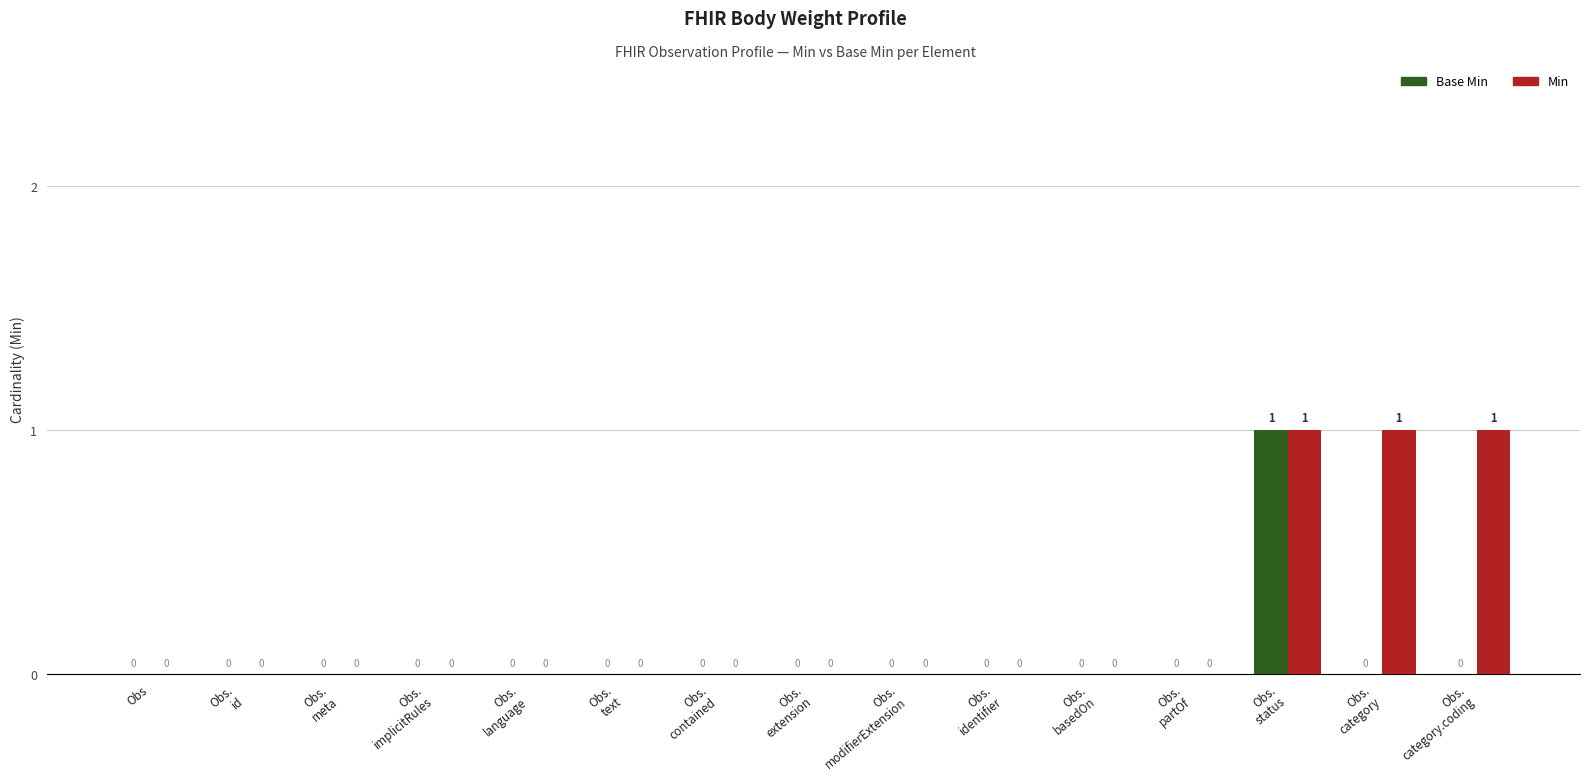

Reading left to right, what are all the values shown in this chart?

Base Min: 0	0	0	0	0	0	0	0	0	0	0	0	1	0	0
Min: 0	0	0	0	0	0	0	0	0	0	0	0	1	1	1